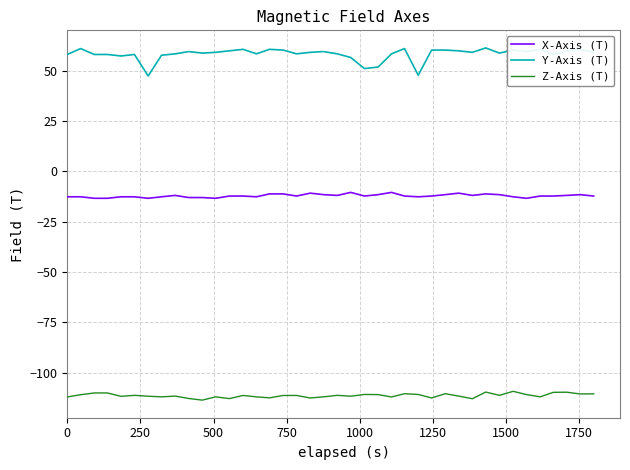

Which series has the largest total across all categories?

Y-Axis (T)